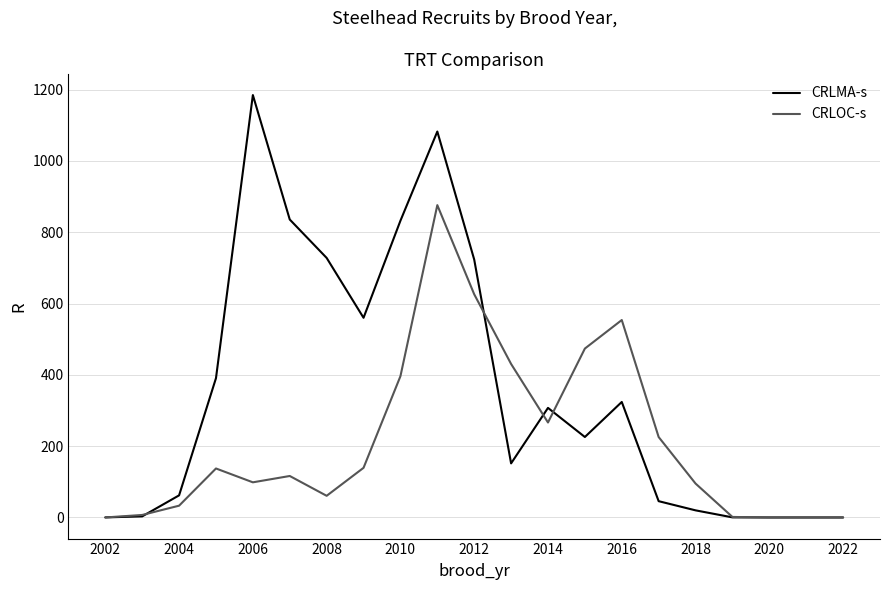

Which series has the largest total across all categories?

CRLMA-s